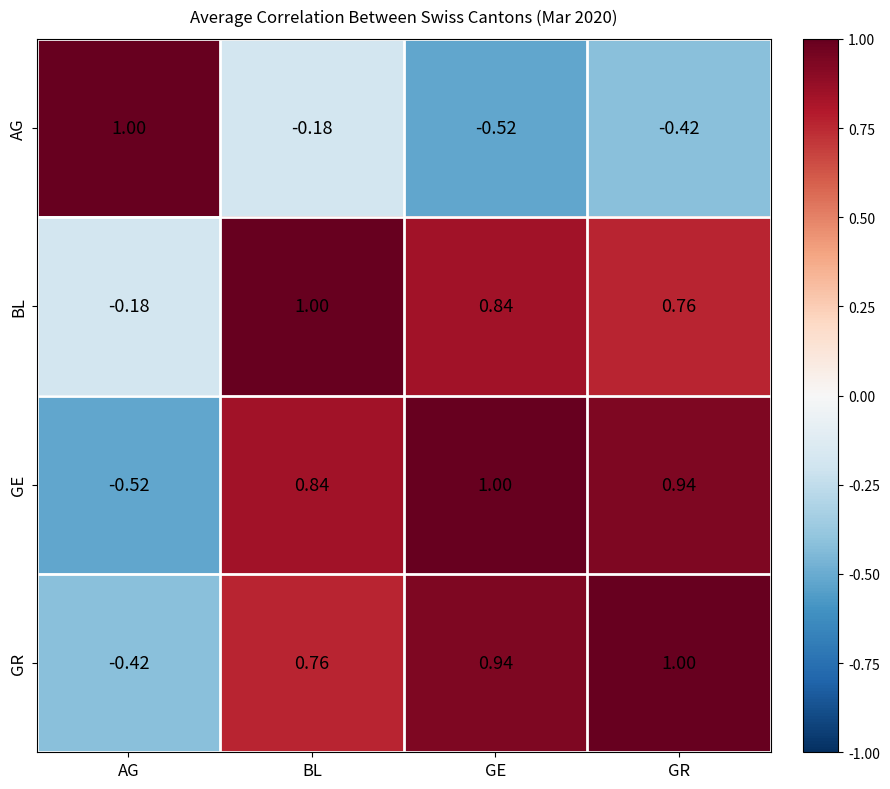

Which category has the highest value in the GE series?

GE